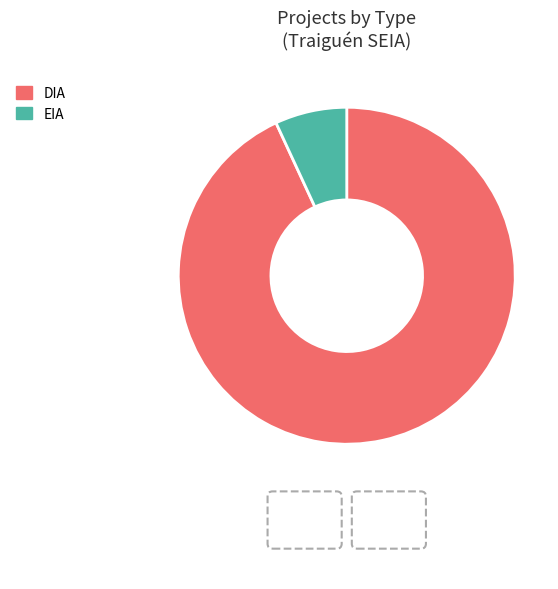

What is the largest slice in the pie chart?

DIA